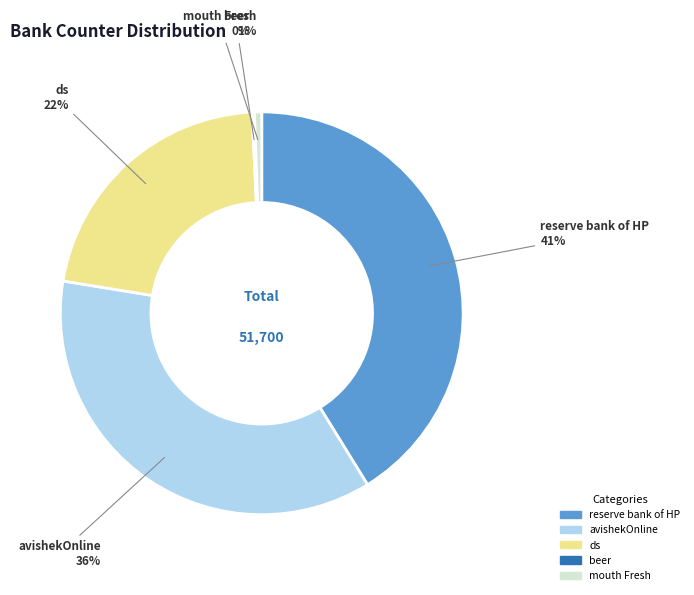

Is there any slice that represents more than half of the pie?

No